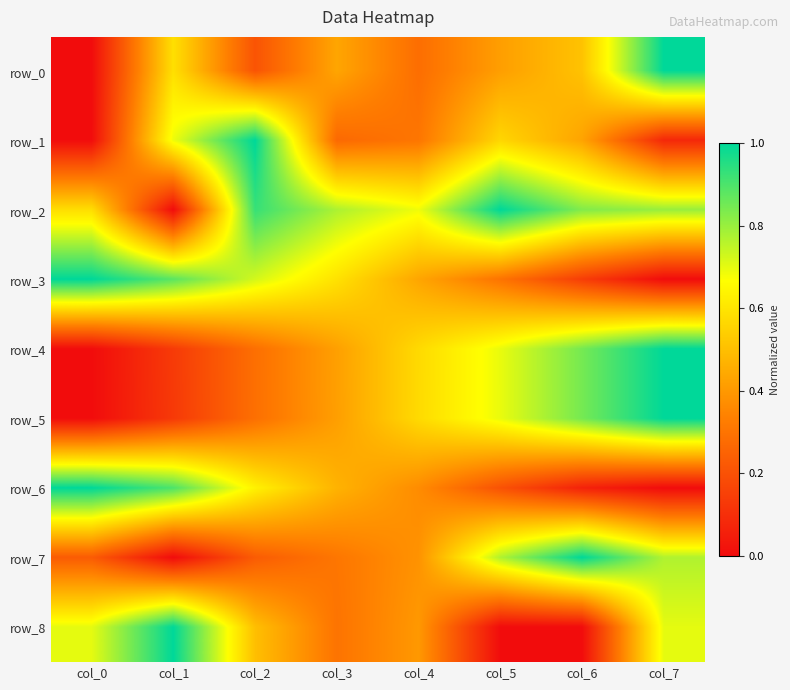

What is the maximum value shown in the chart?

1.0